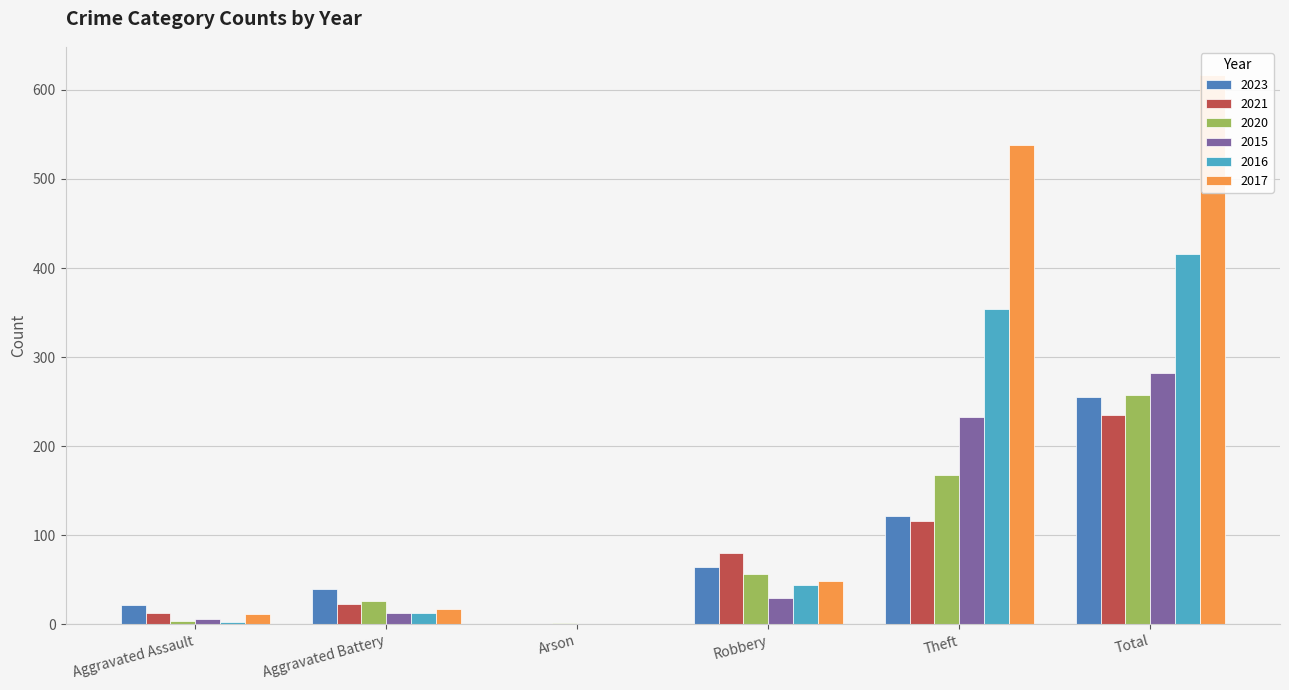

Reading right to left, what are all the values shown in this chart?

2023: 255	122	64	0	40	22
2021: 235	116	80	0	23	13
2020: 257	168	57	1	26	4
2015: 282	233	30	0	13	6
2016: 416	354	44	0	13	3
2017: 617	538	49	0	17	12